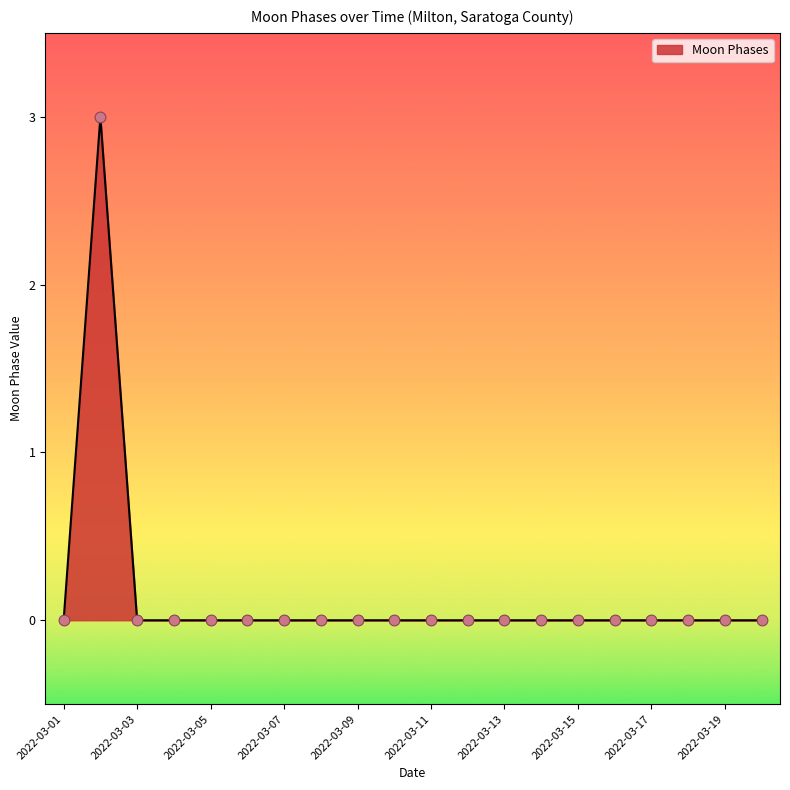

What is the greatest value displayed?

3